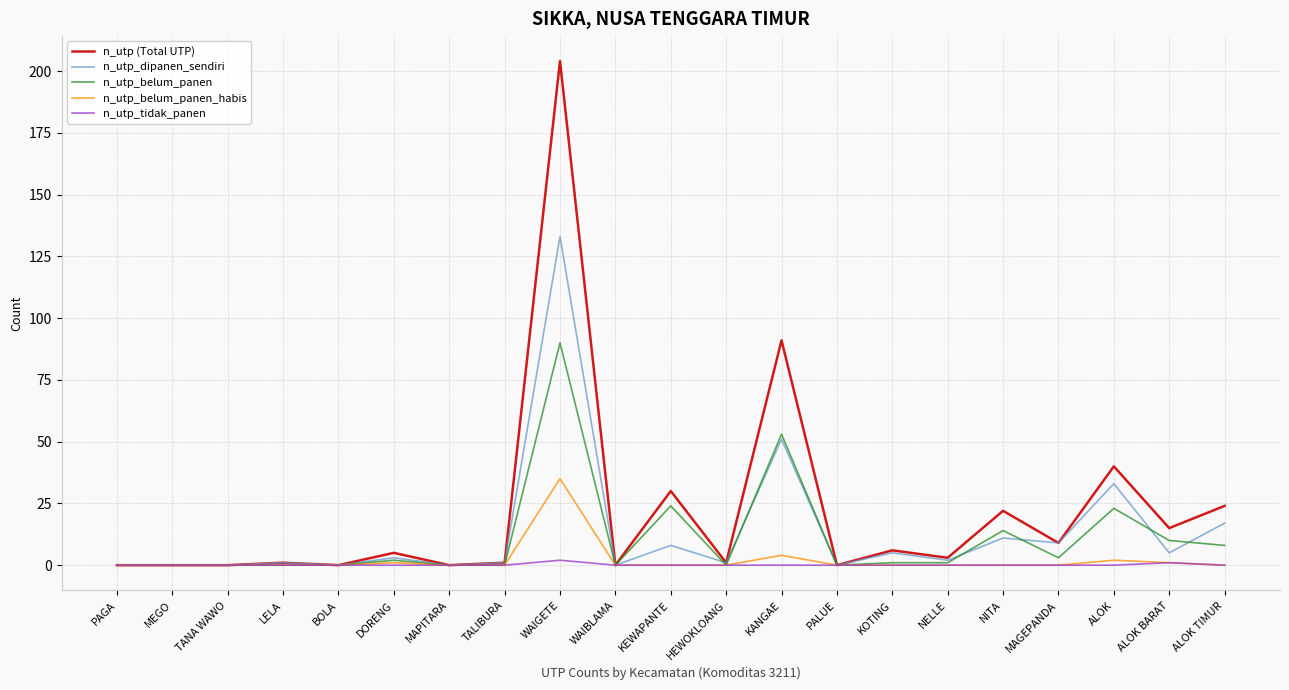

What is the difference between the second highest and minimum values in the n_utp (Total UTP) series?

91